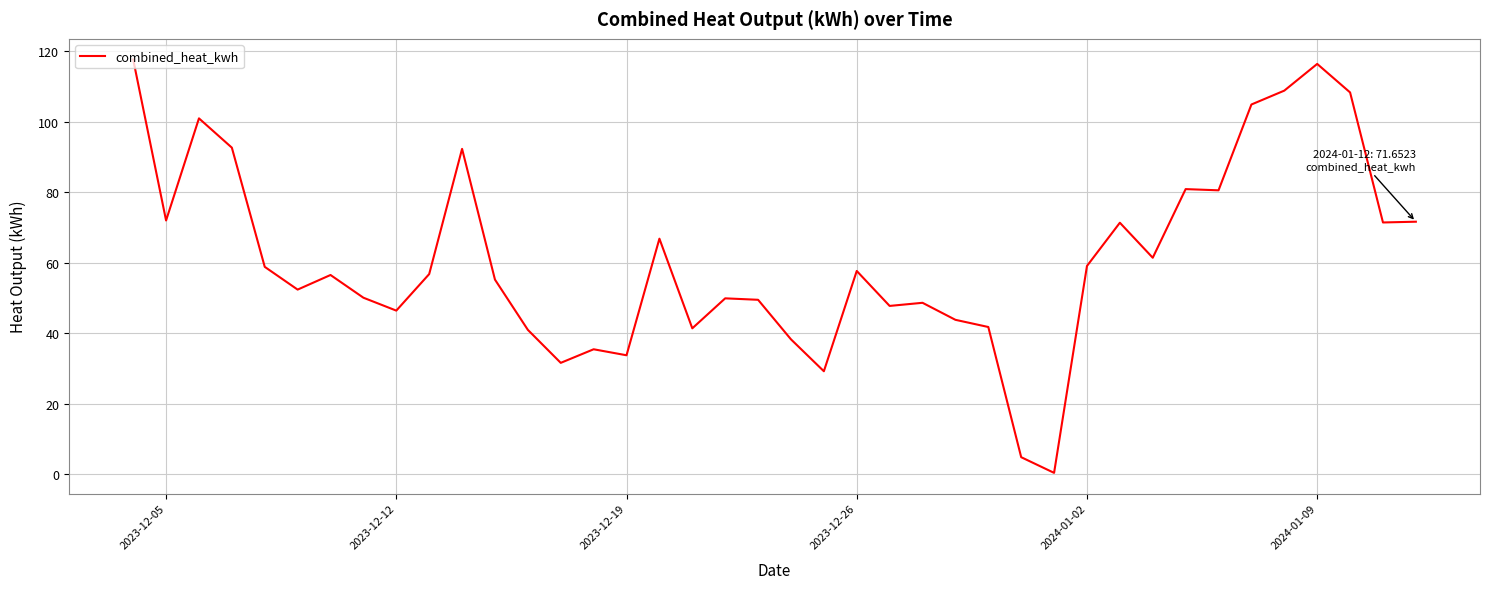

What is the greatest value displayed?

117.6